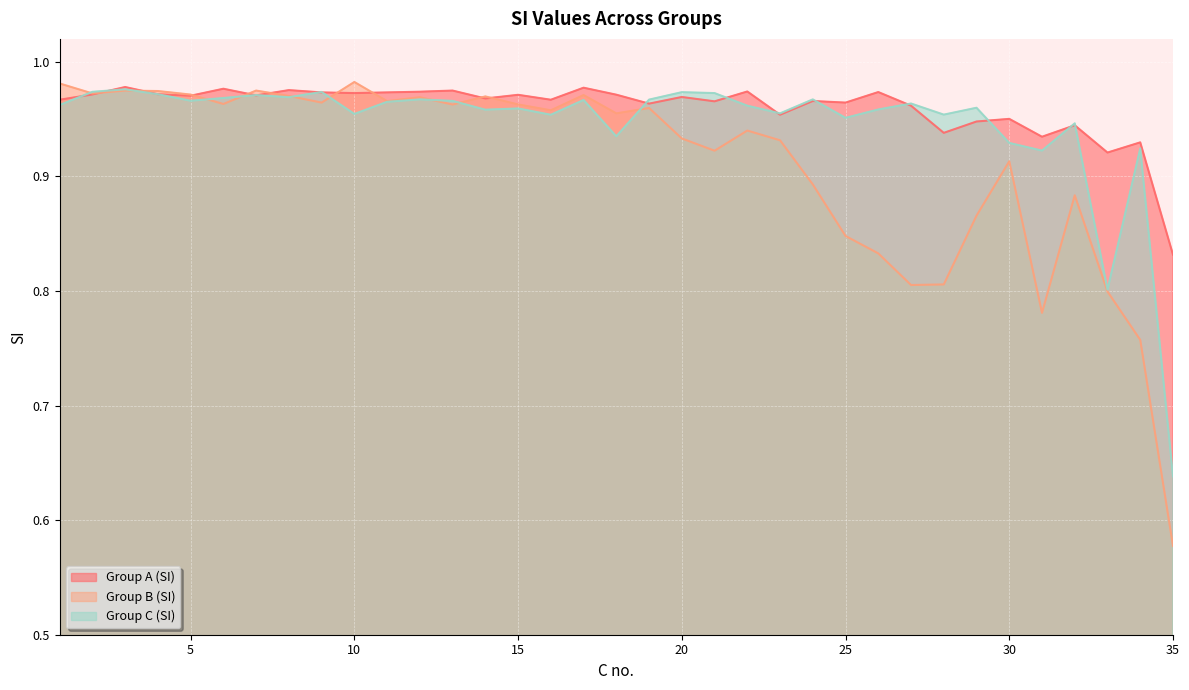

Does the chart display data point markers on the line(s)?

No